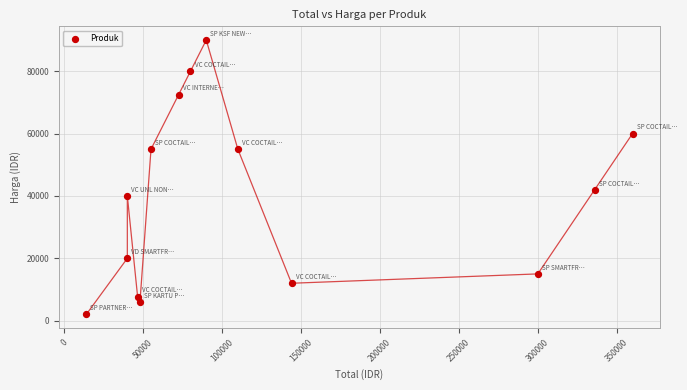

What is the range of X values (max minus min)?

346000